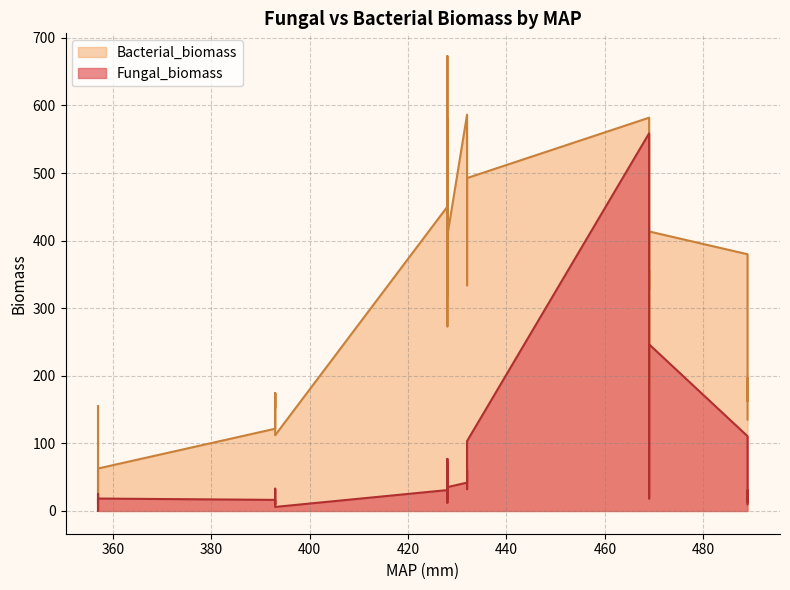

Reading right to left, extract all data points from this chart.

Fungal_biomass: 103.4	59.8	32.4	60.1	41.9	35.3	31.4	24.0	25.8	12.2	70.6	36.1	23.3	24.9	29.9	47.2	77.0	24.2	17.7	30.9	9.9	30.5	12.5	84.6	110.6	246.6	18.5	57.6	85.8	558.8	6.0	33.0	12.0	10.0	16.4	18.4	0.5	7.3	25.3	24.9
Bacterial_biomass: 492.6	408.7	333.9	496.7	586.4	407.5	465.7	673.1	482.8	318.2	580.5	427.7	397.6	396.4	490.4	489.1	386.0	273.2	323.5	450.3	135.3	196.4	162.7	278.5	379.9	413.6	179.5	356.1	327.3	581.9	112.1	174.6	152.5	173.9	121.7	62.8	11.2	54.8	84.0	155.2